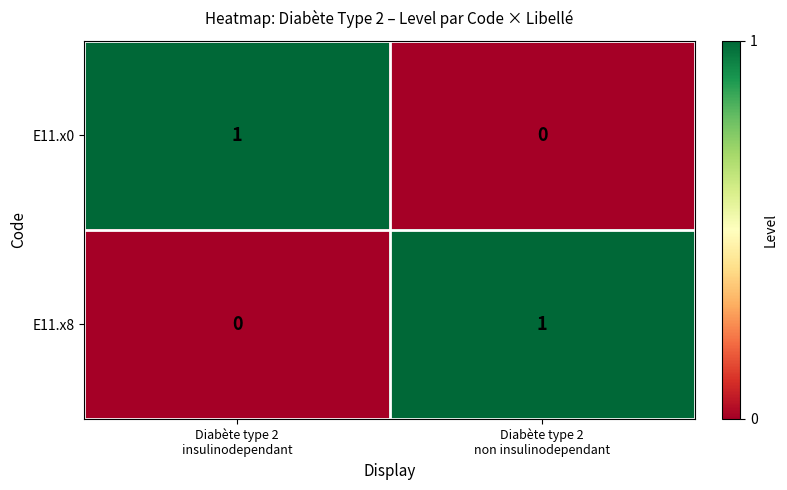

Count the number of data series in this chart.

2